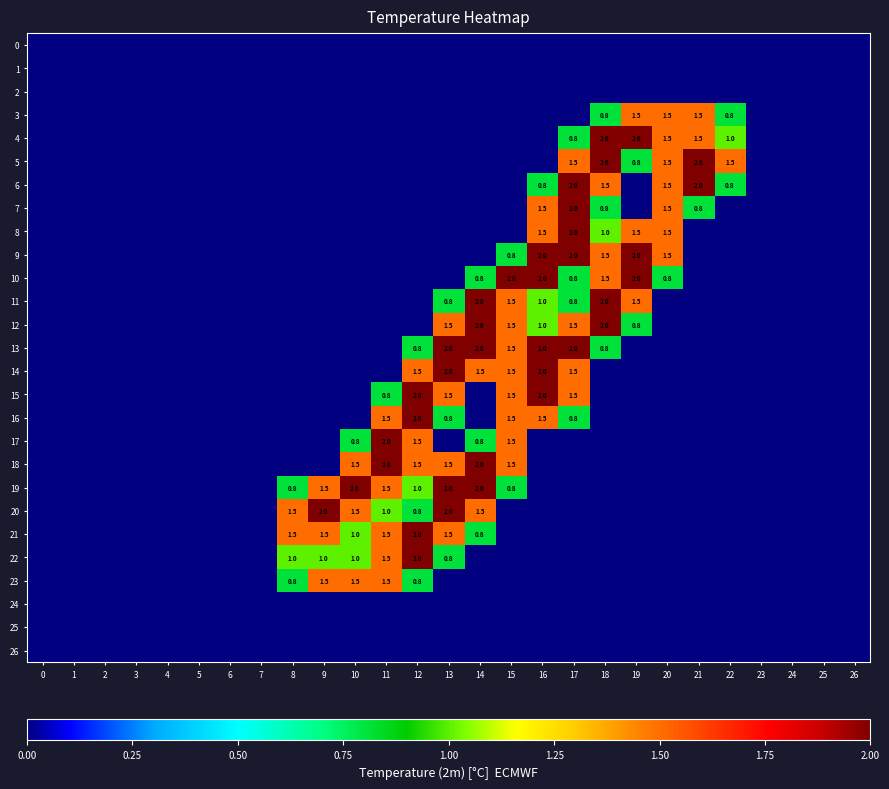

How many data points does each series have?

27